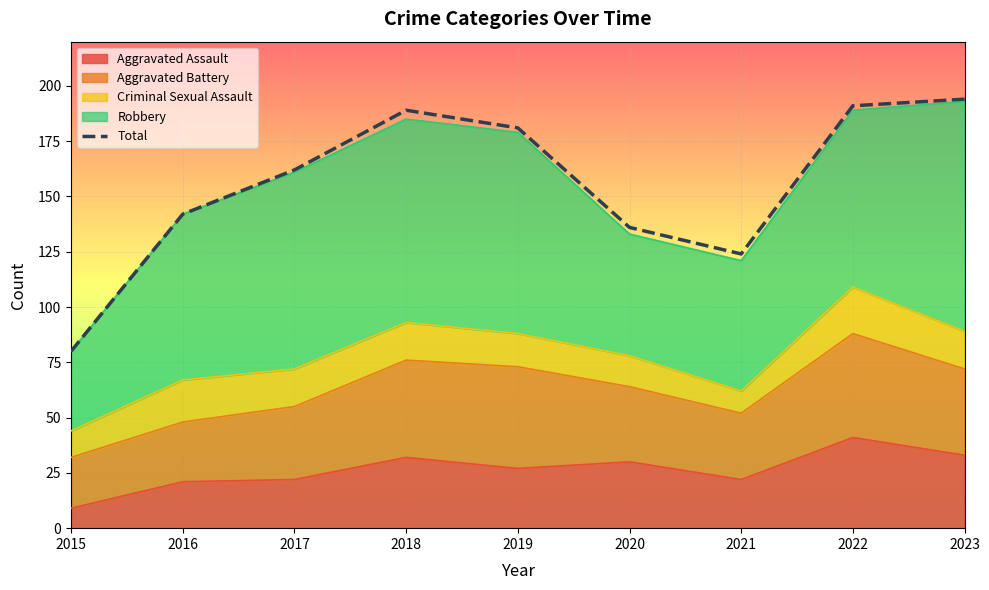

Reading left to right, transcribe all the data shown in this chart.

80	142	162	189	181	136	124	191	194